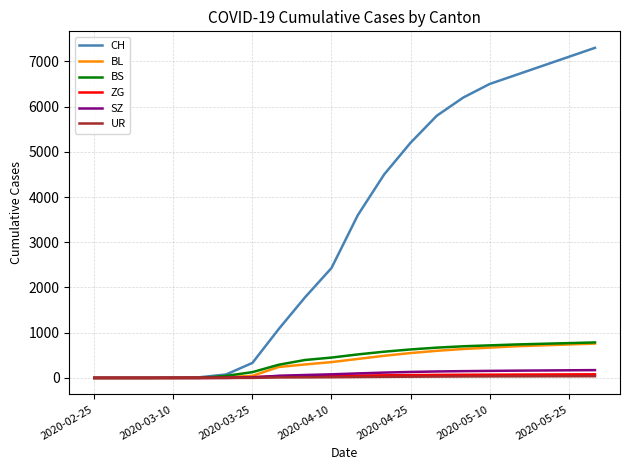

Which series has the largest total across all categories?

CH